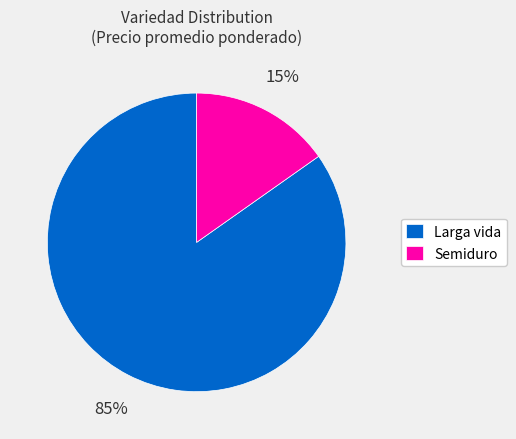

Rank the categories by value from highest to lowest.

Larga vida, Semiduro